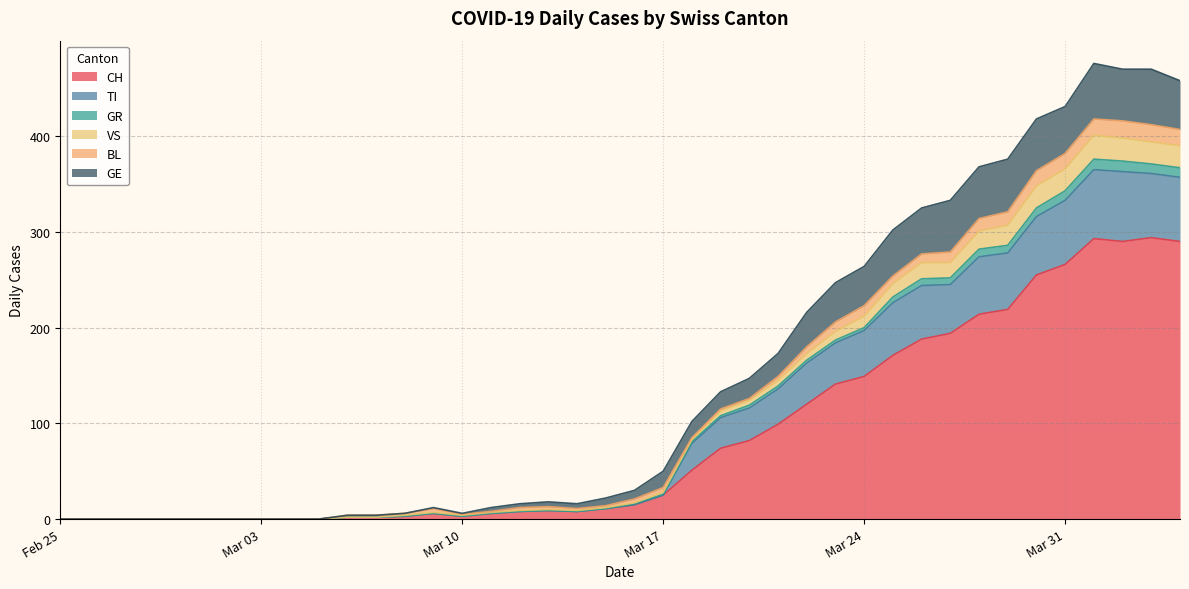

How many lines are shown in the chart?

6